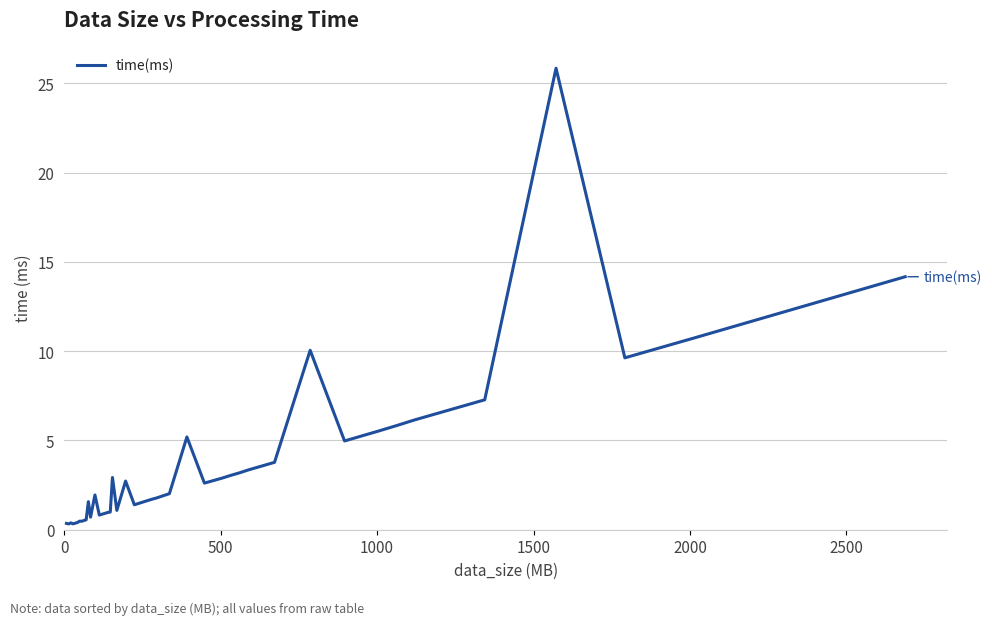

What is the difference between the maximum and minimum values?

25.5